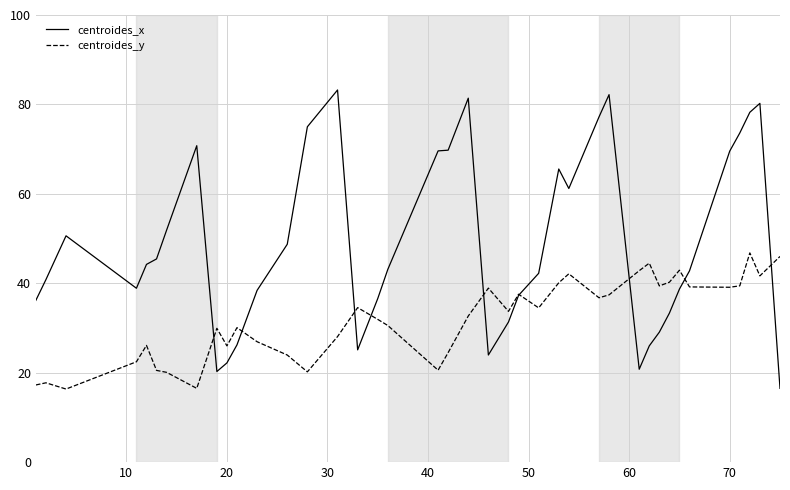

What is the smallest value displayed?

16.3